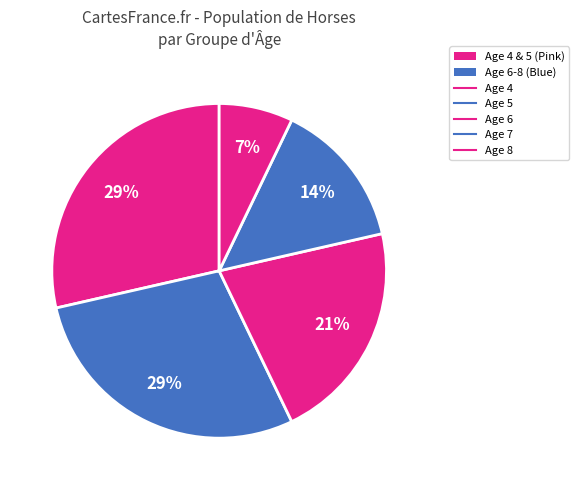

Count the number of slices in the pie.

5